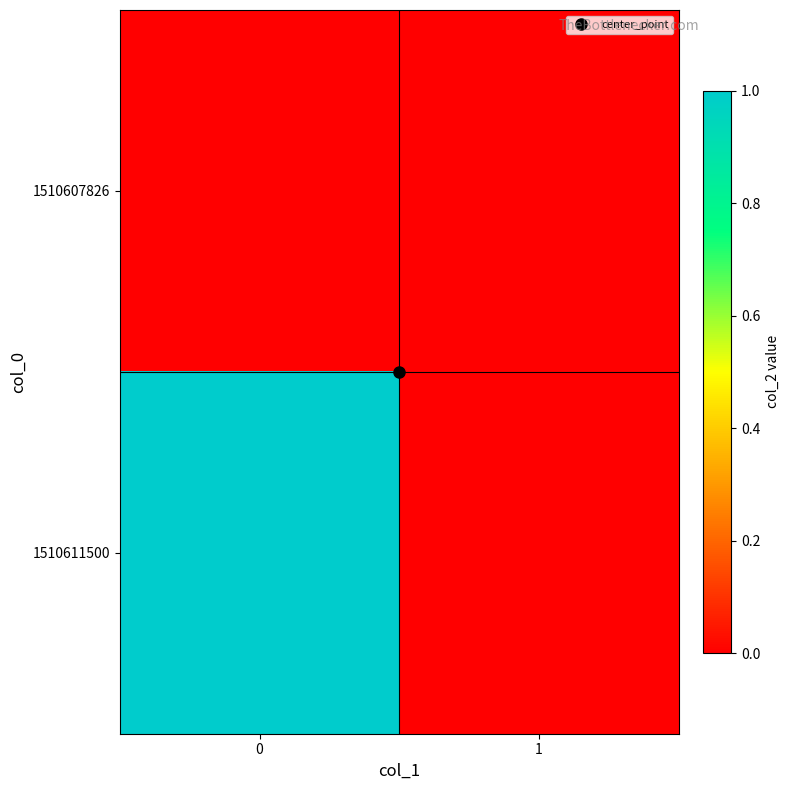

Between 1 and 0, which is larger?

1